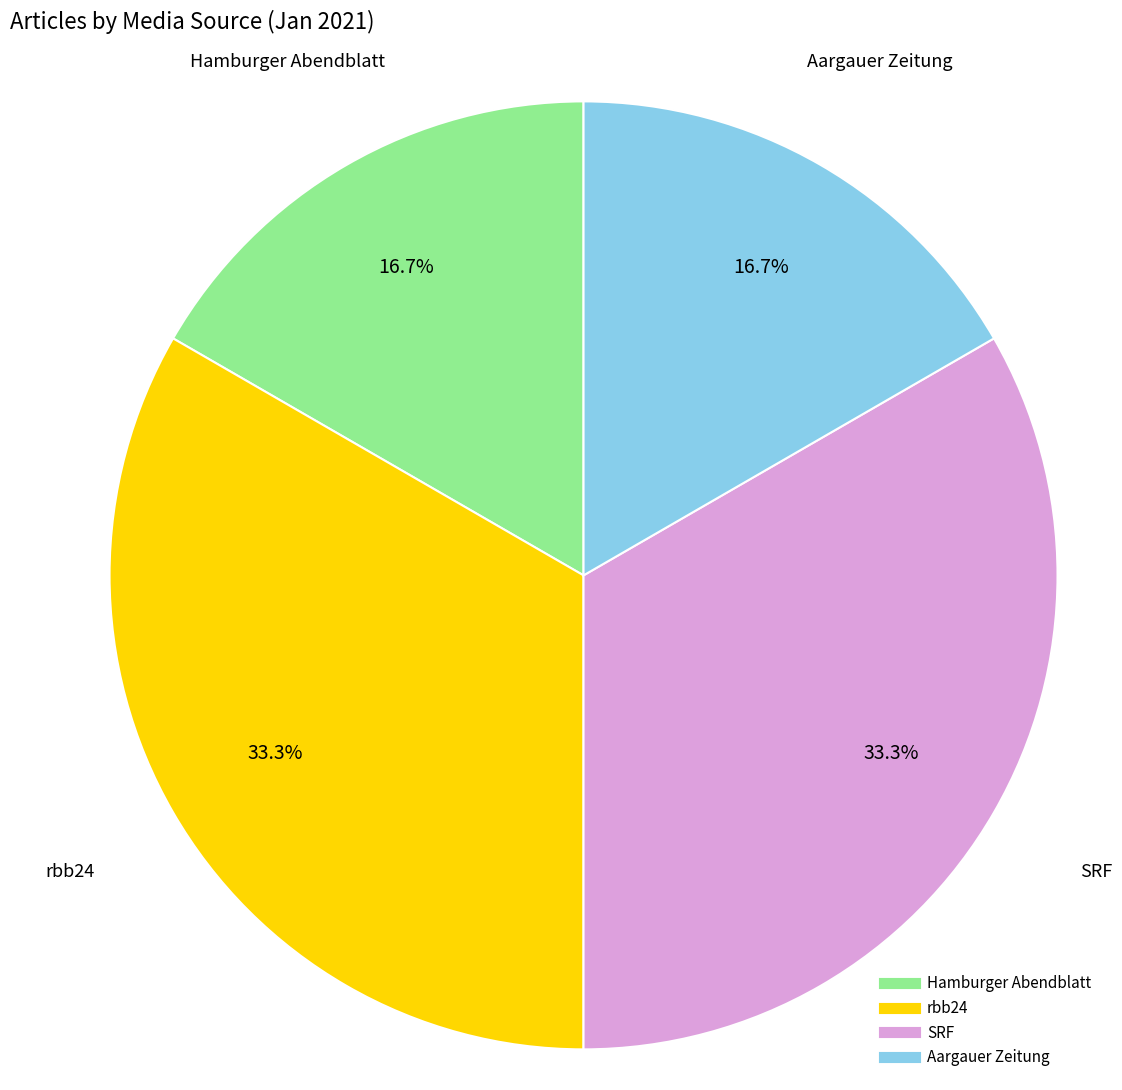

Does any single category account for the majority?

No